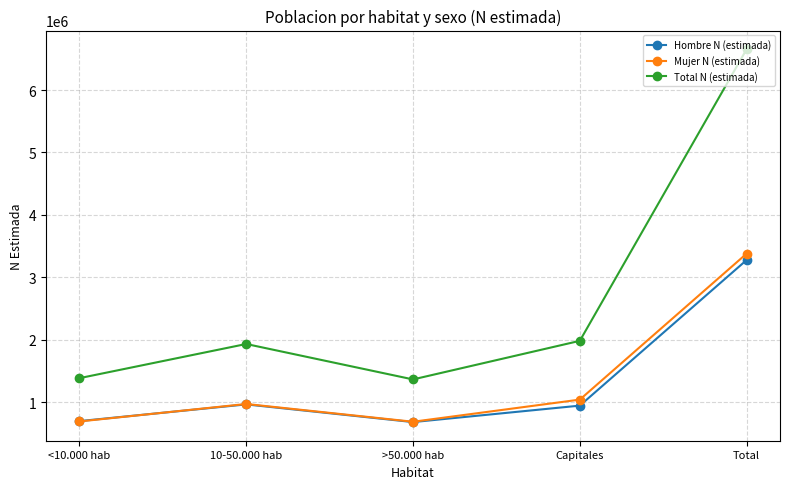

What is the total value across all series at Capitales?

3961668